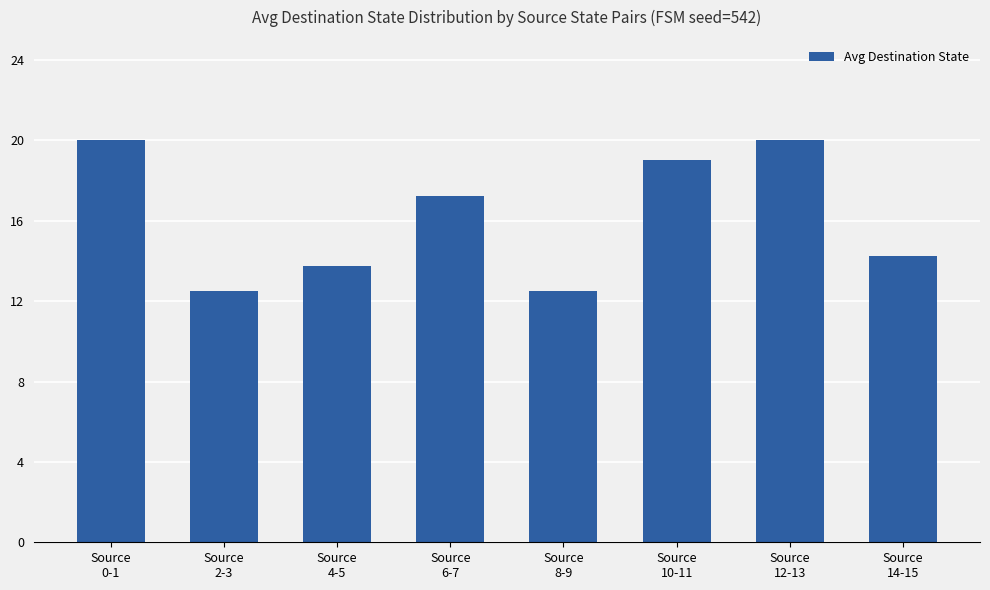

Approximately how many times larger is the value at Source
6-7 compared to Source
14-15?

1.2